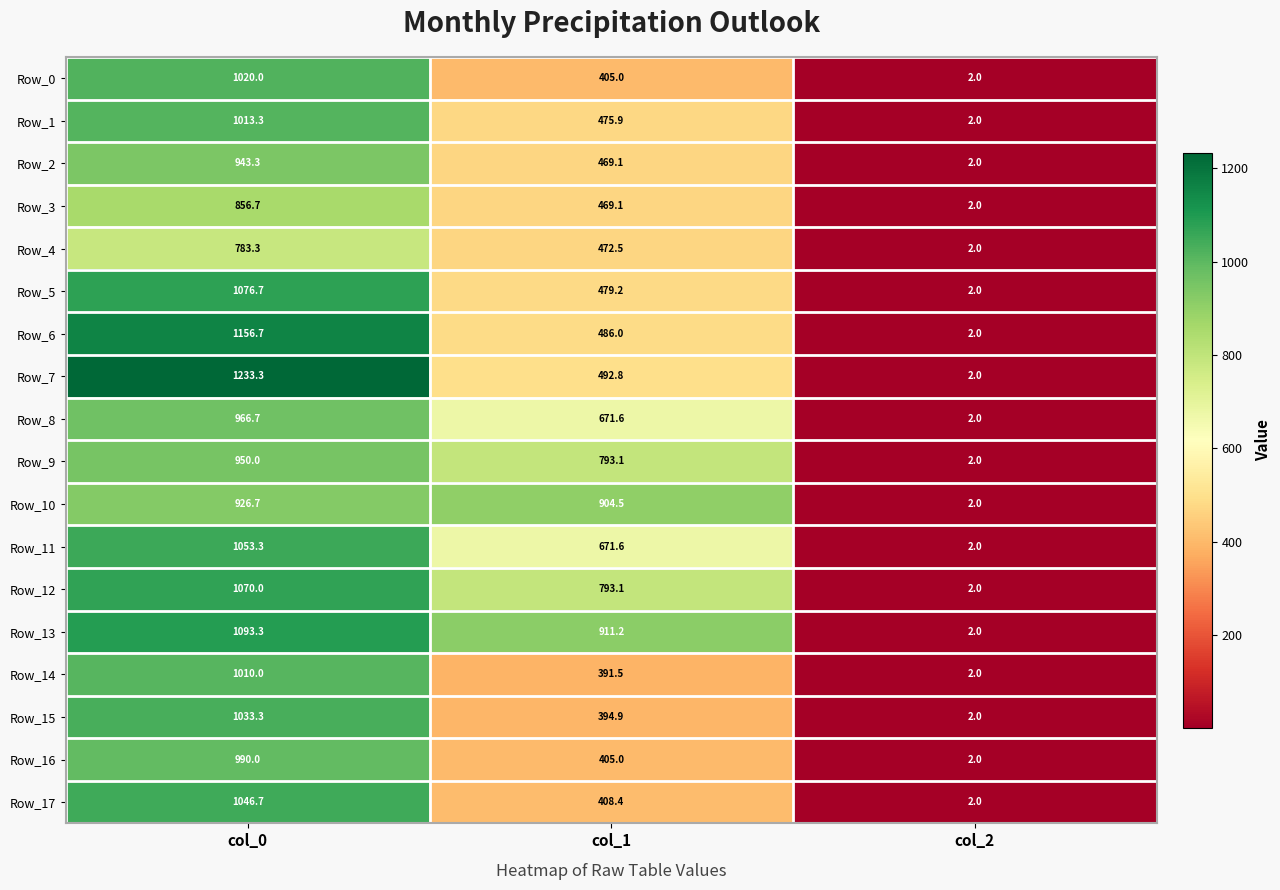

Where does the Row_9 series first go above 793?

col_0